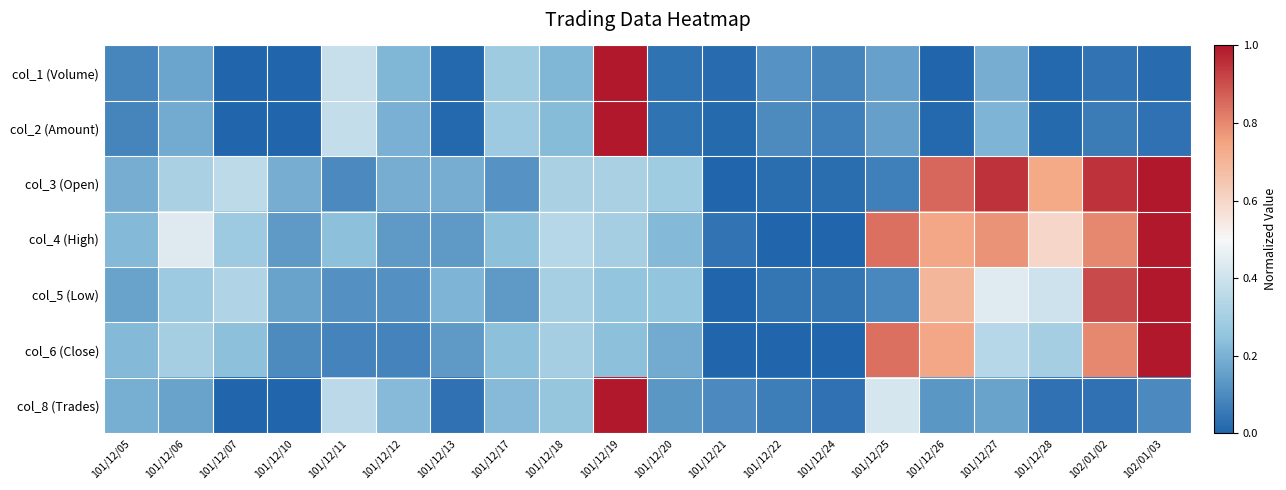

How many categories are shown in the chart?

20